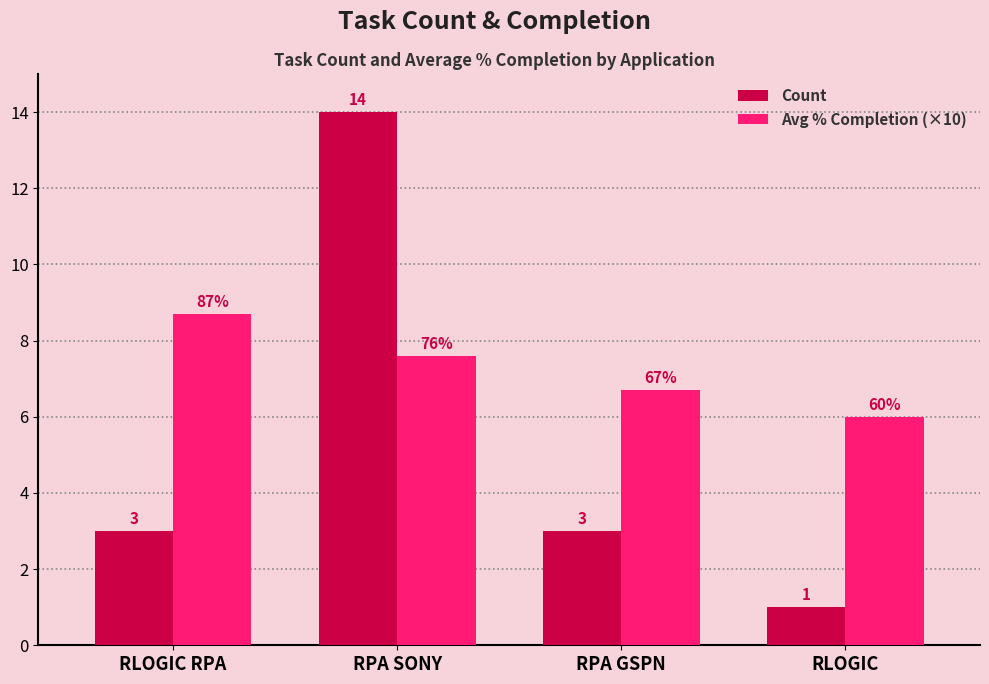

At which category does the chart reach its minimum across all series?

RLOGIC